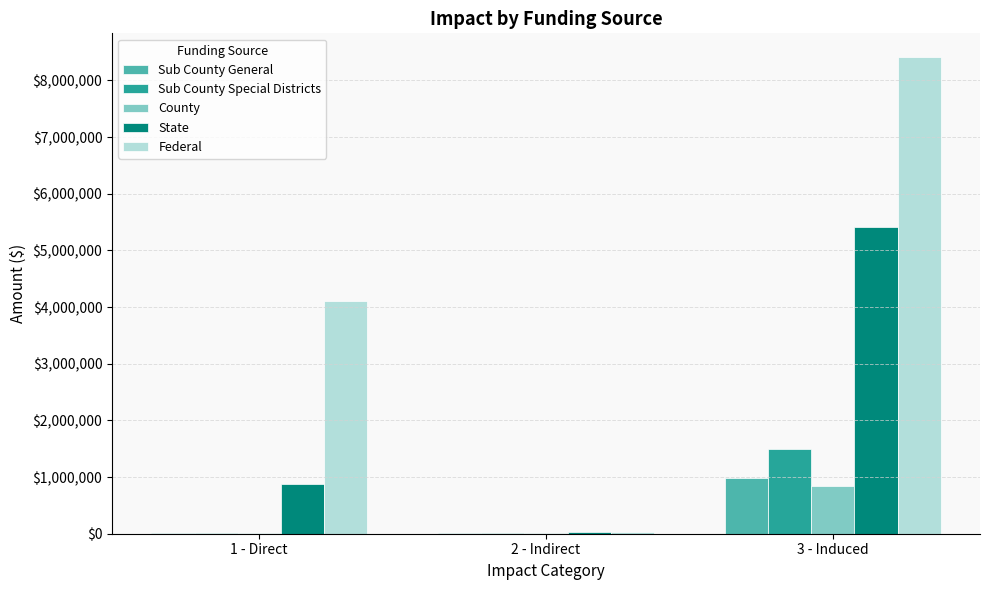

What are all the series names shown in the legend?

Sub County General, Sub County Special Districts, County, State, Federal